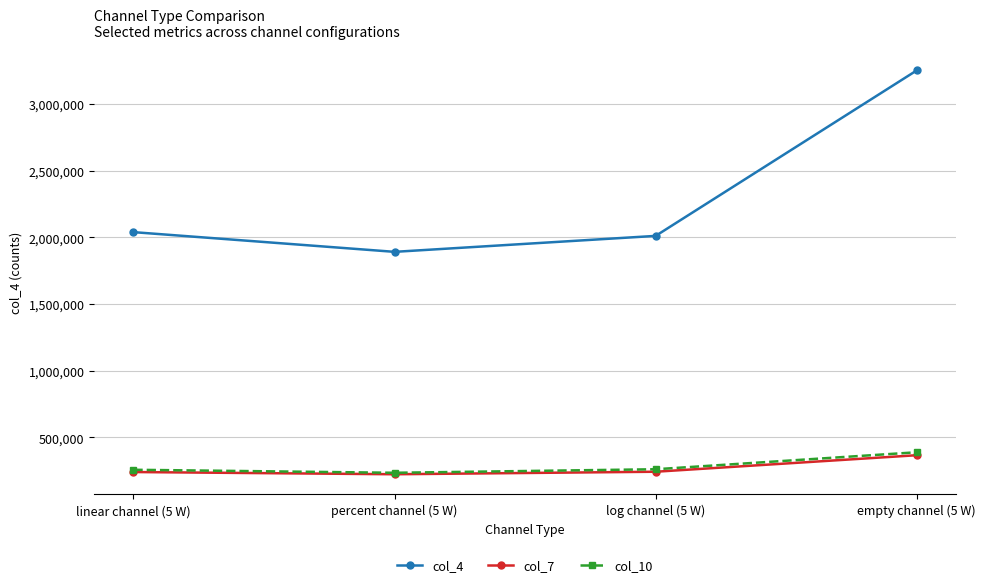

Where is col_10 nearest to the value 311142?

log channel (5 W)